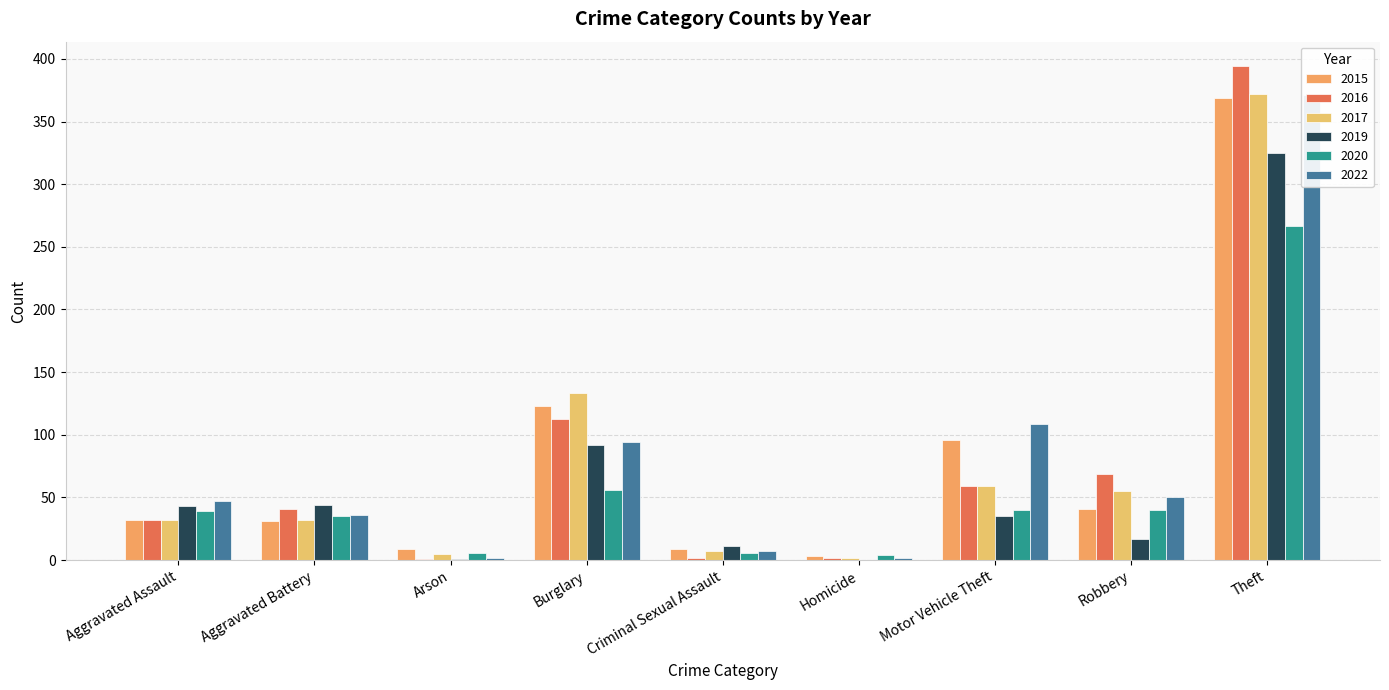

Which category has the lowest value in the 2019 series?

Homicide